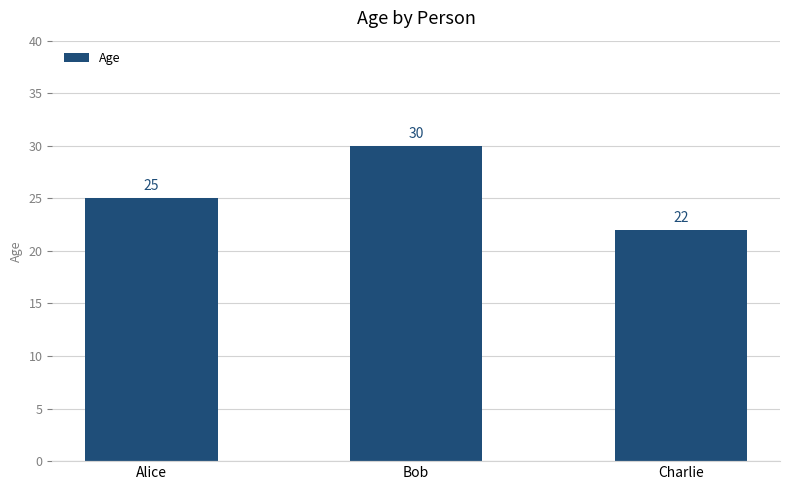

Rank the categories by value from highest to lowest.

Bob, Alice, Charlie